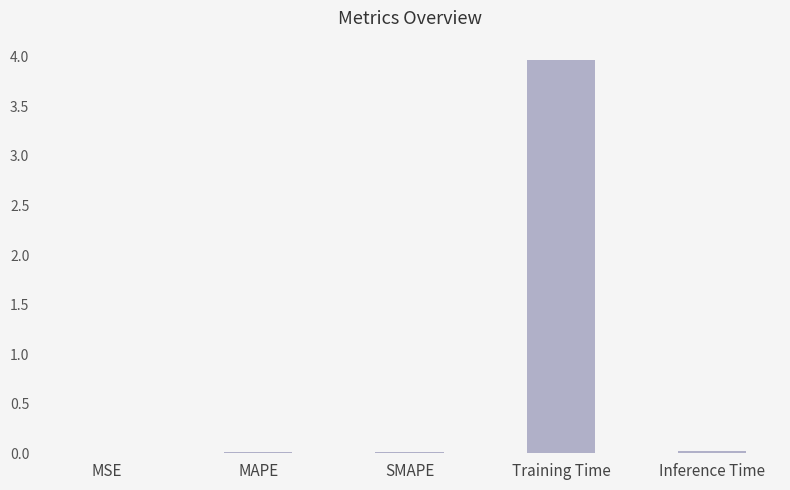

Which has a higher value, MSE or Training Time?

Training Time